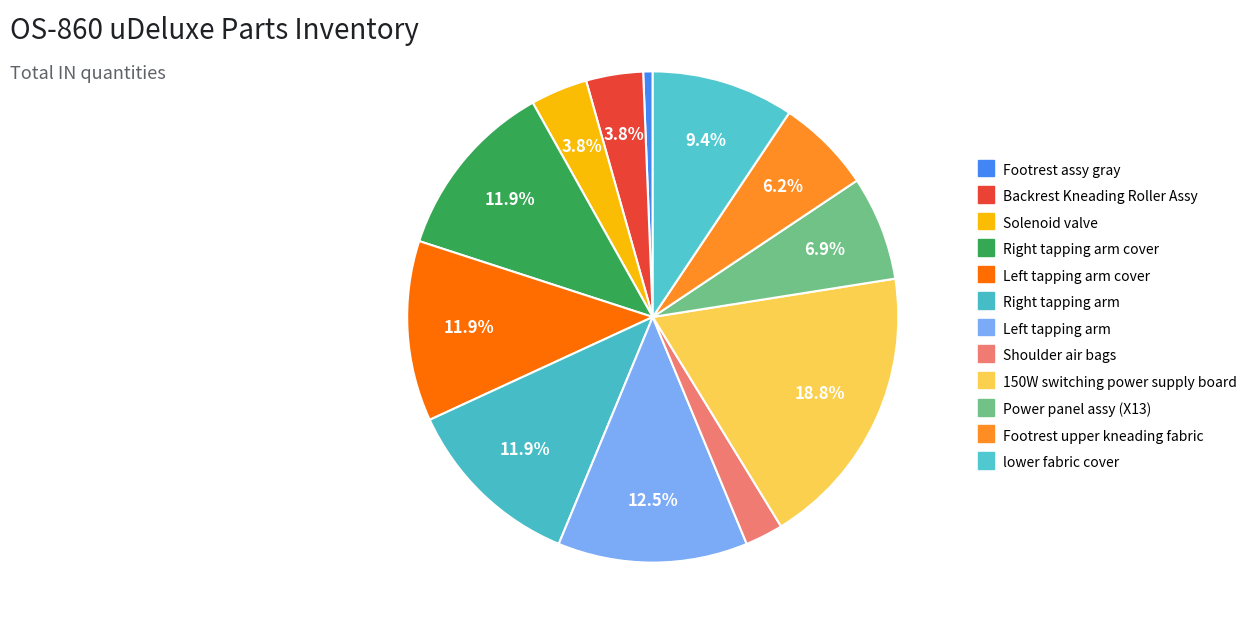

Count the number of slices in the pie.

12